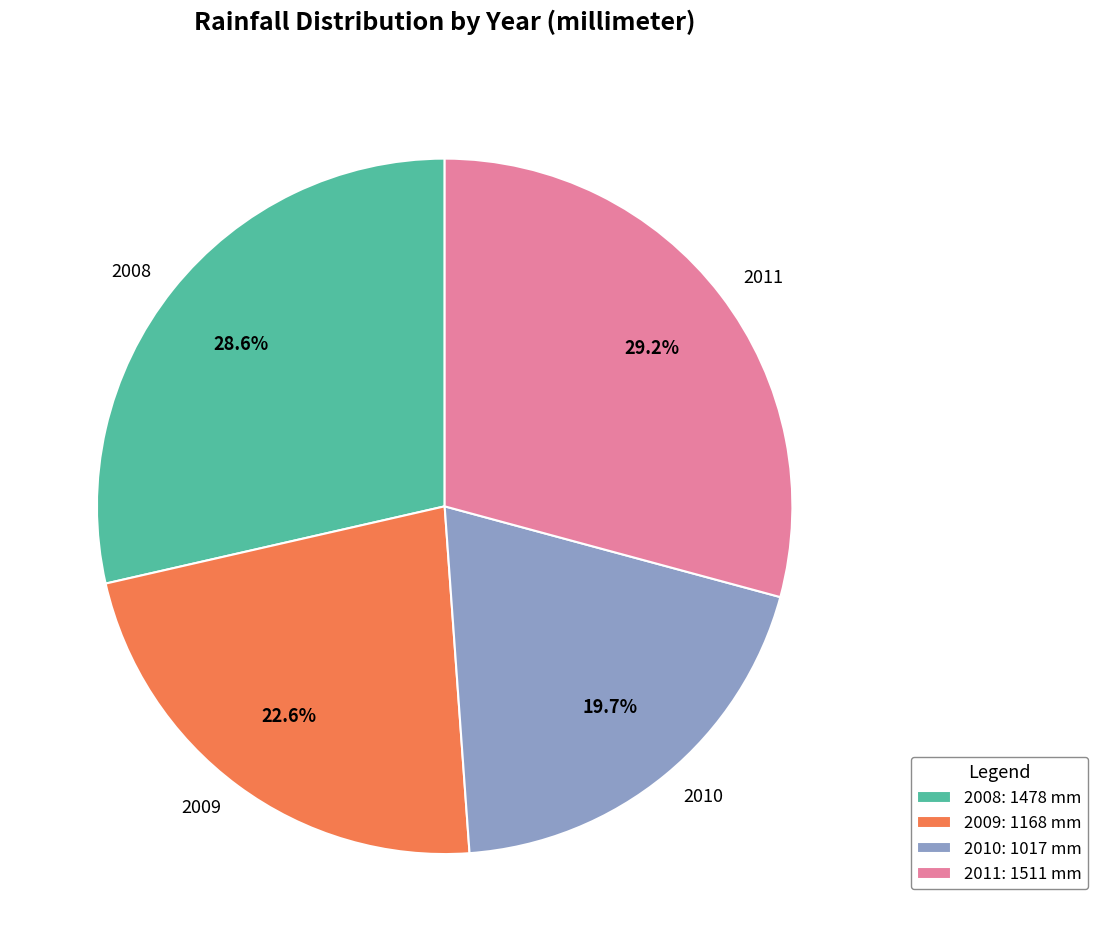

Is there any slice that represents more than half of the pie?

No